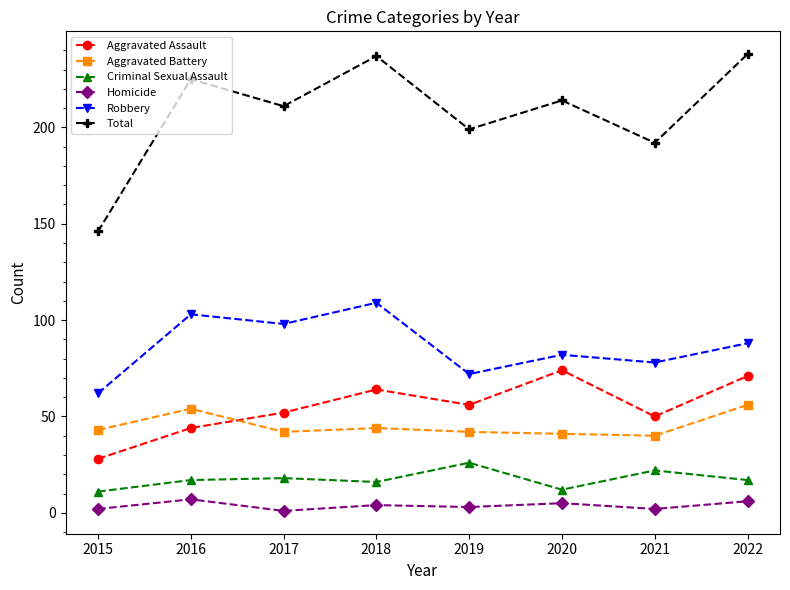

List the series in order of their peak value, highest first.

Total, Robbery, Aggravated Assault, Aggravated Battery, Criminal Sexual Assault, Homicide